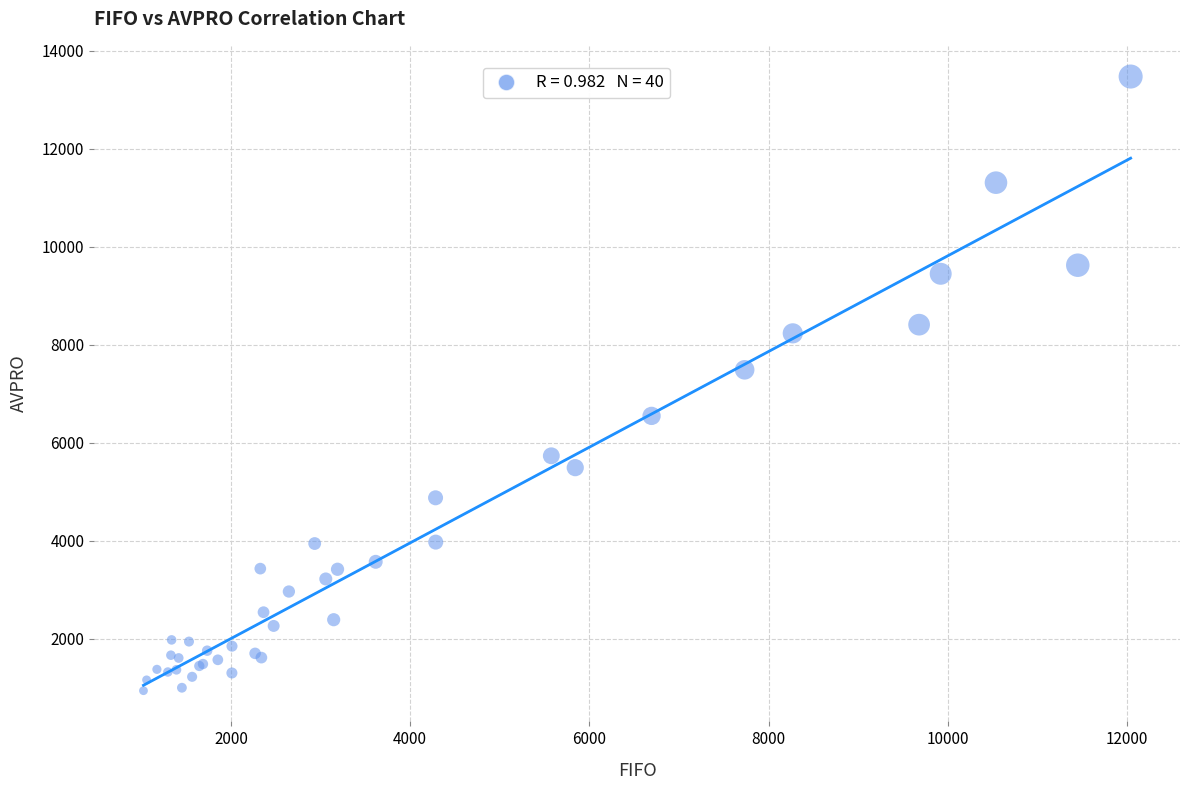

What Y value in the scatter plot is closest to 7207?

7489